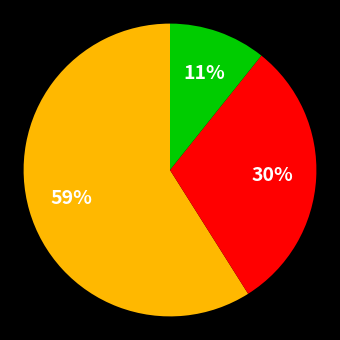

To the nearest percent, what is the difference between the largest and smallest slice percentages?

48%